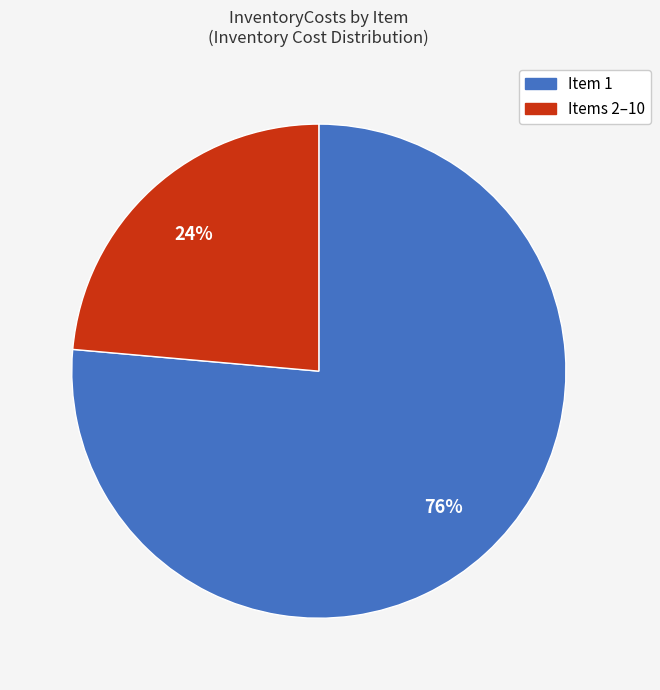

Does any single category account for the majority?

Yes